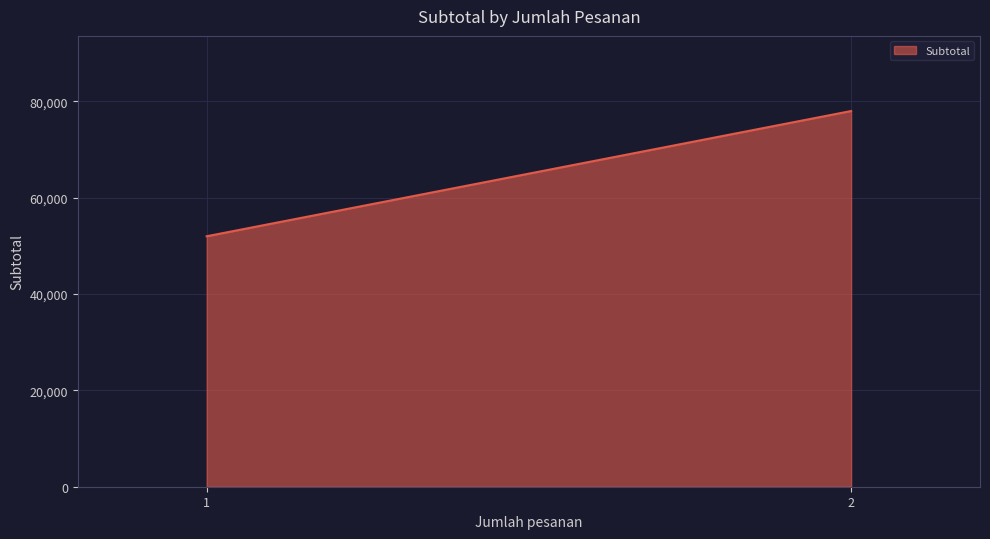

What is the difference between the maximum and minimum values?

26000